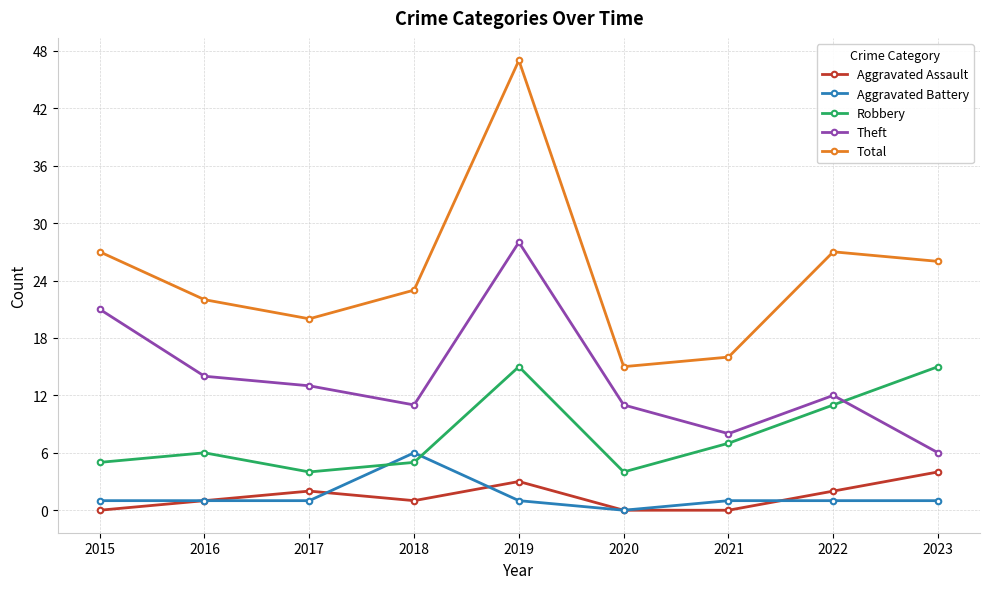

How many series are shown in this chart?

5